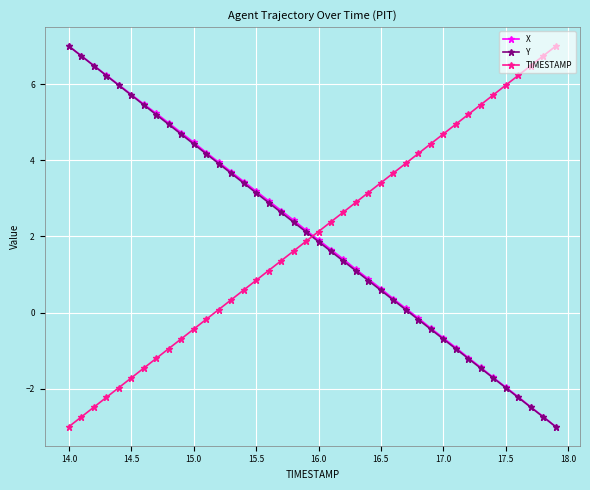

What is the value of the X point at the 10th from the left?

4.7